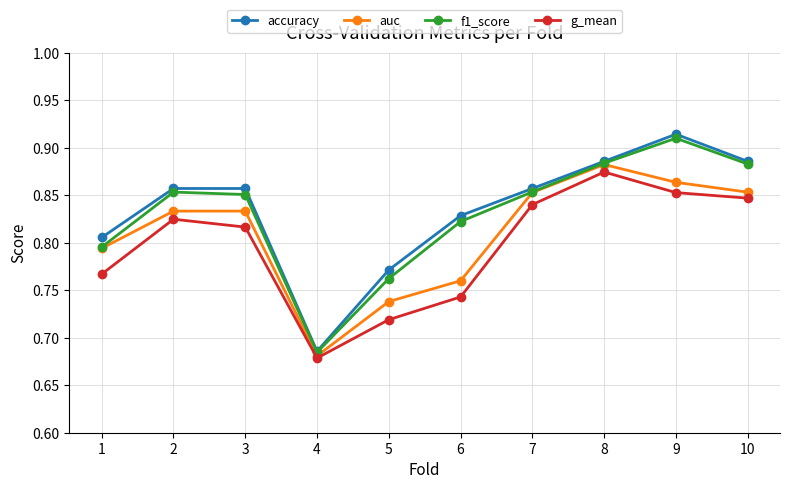

In g_mean, how many points are higher than both neighbors (excluding endpoints)?

2